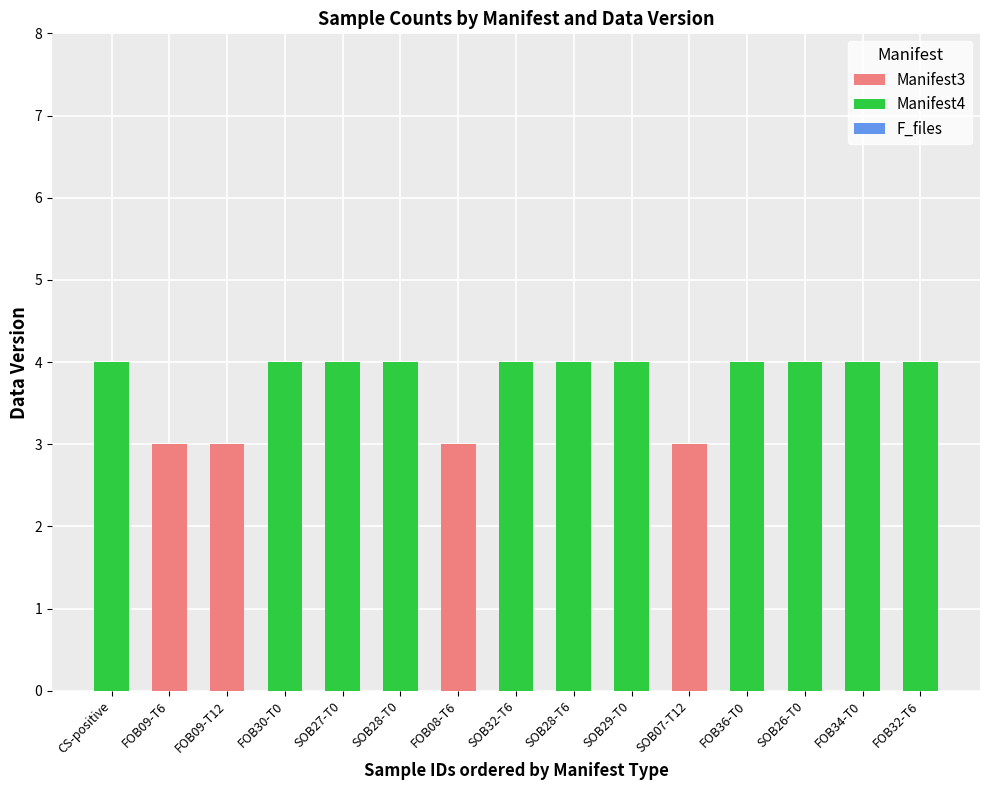

The Manifest3 series shows 0 at FOB36-T0. True or false?

True